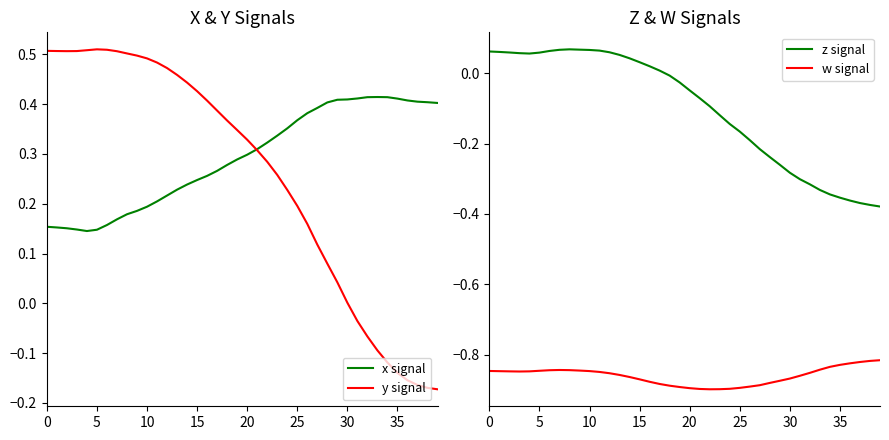

List the series in order of their peak value, highest first.

y signal, x signal, z signal, w signal